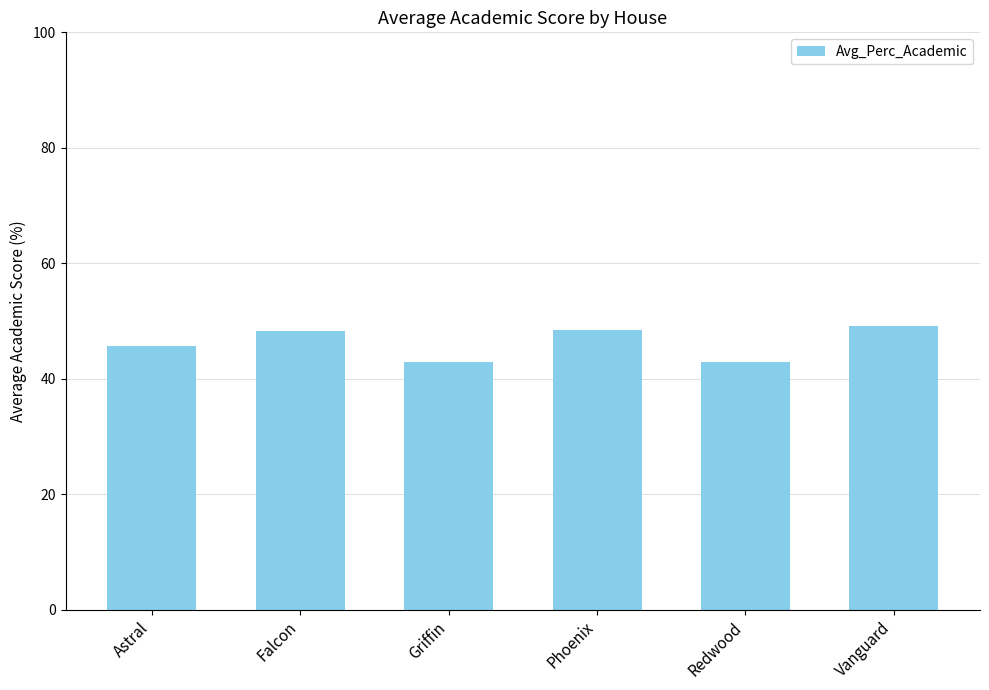

Are the bars grouped side by side (vs. stacked)?

No